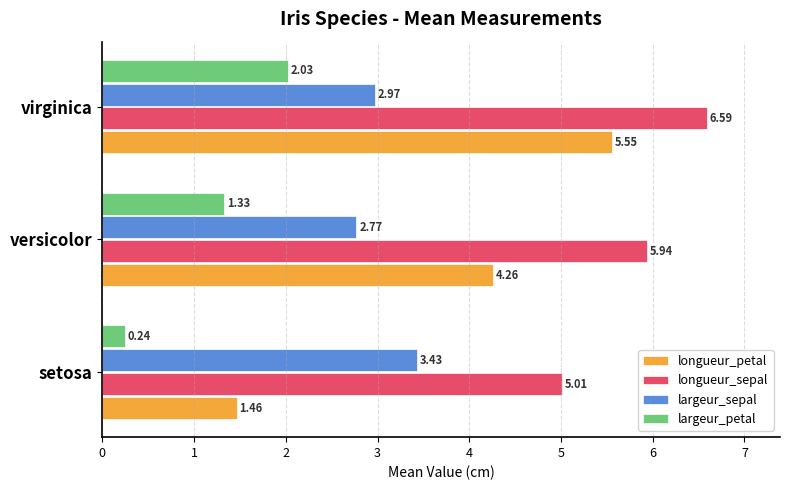

What are all the series names shown in the legend?

longueur_petal, longueur_sepal, largeur_sepal, largeur_petal